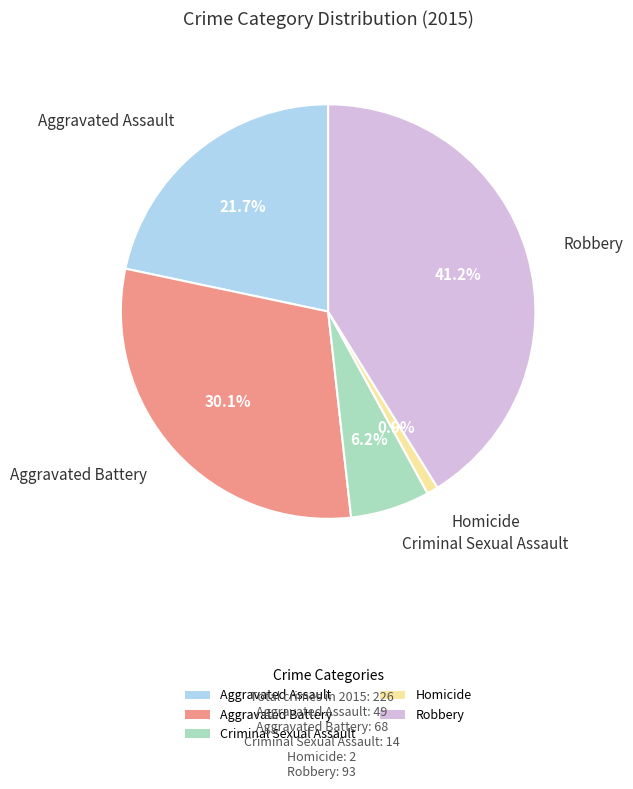

To the nearest percent, what is the average slice percentage?

20%